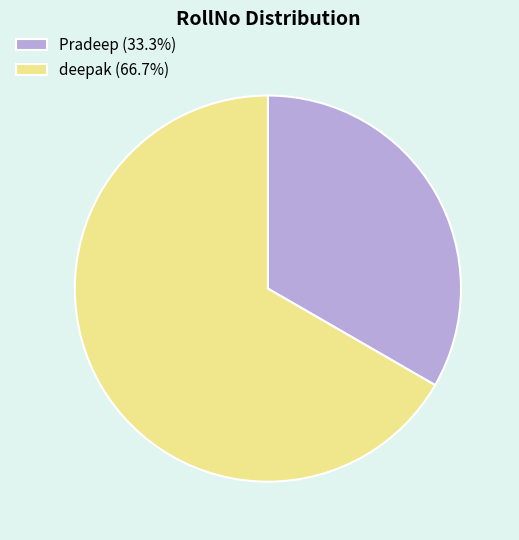

What is the majority slice?

deepak